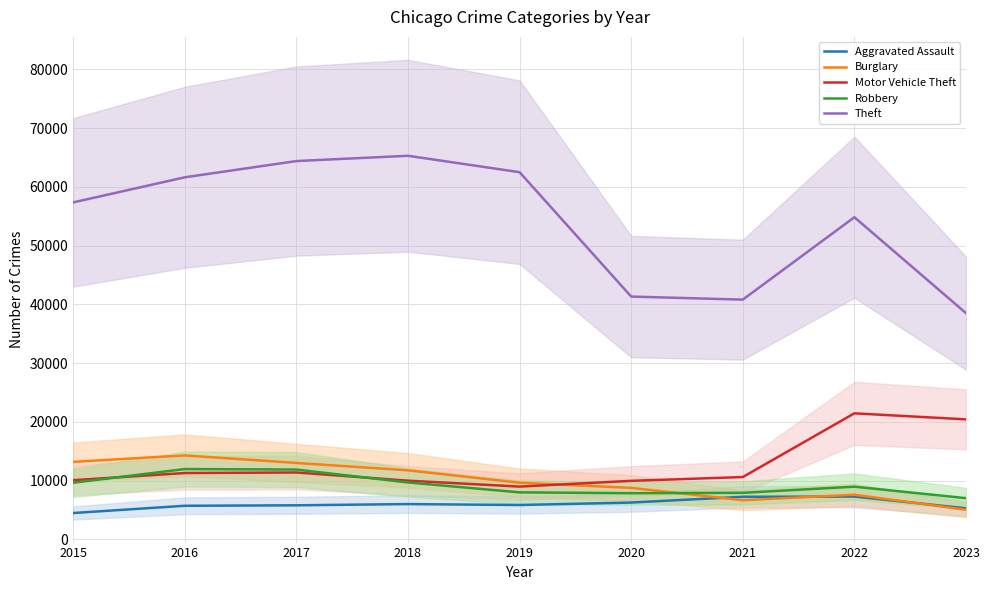

What is the total value across all series at 2016?

104868